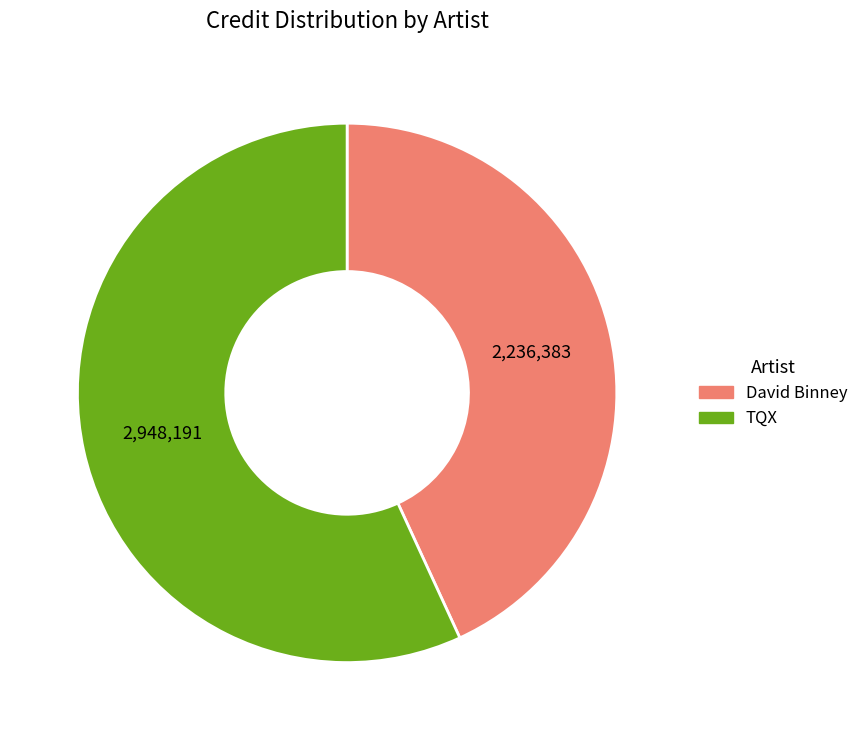

Is there any slice that represents more than half of the pie?

Yes